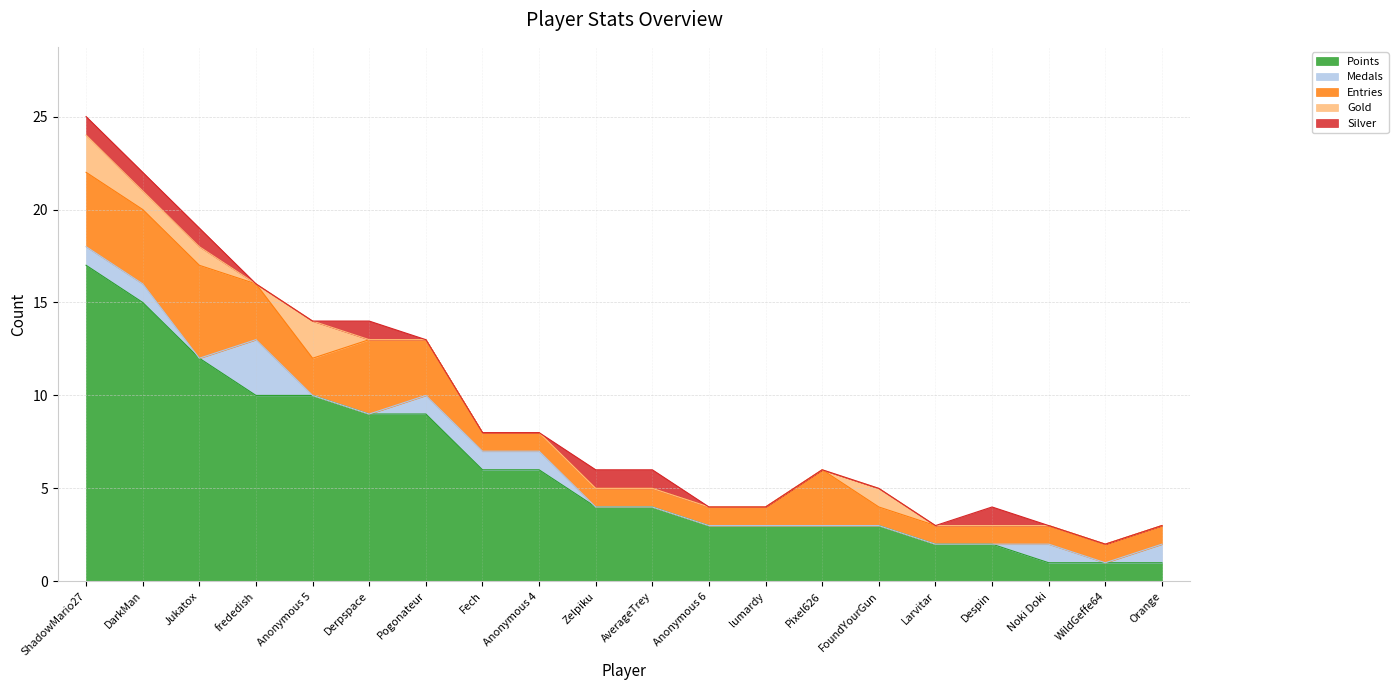

What is the difference between the maximum and second lowest values in the Points series?

16